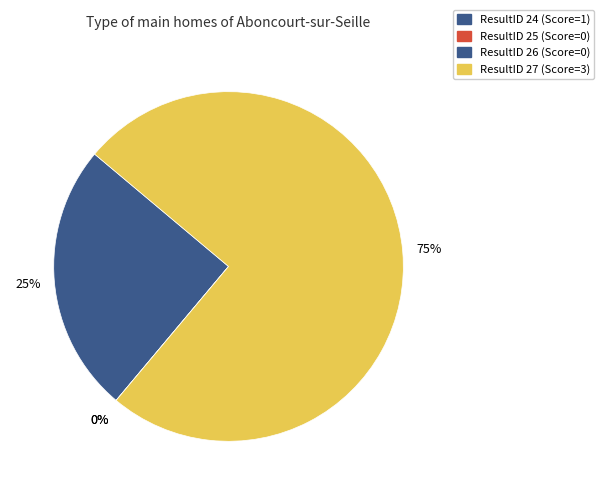

How much of the chart is everything except 26?

100.0%